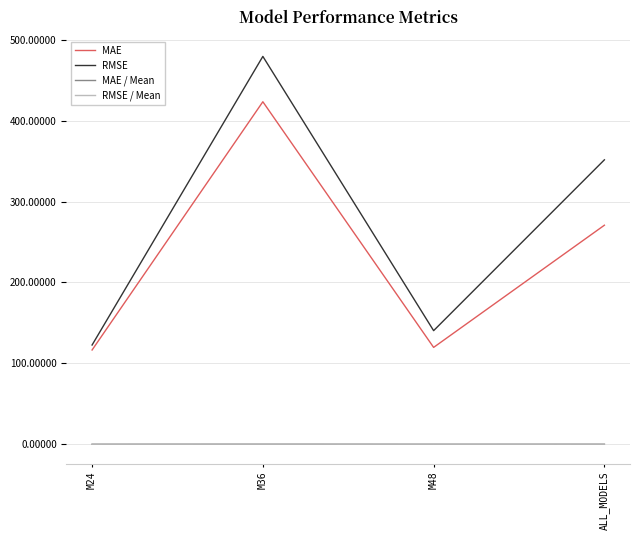

How many lines are shown in the chart?

4